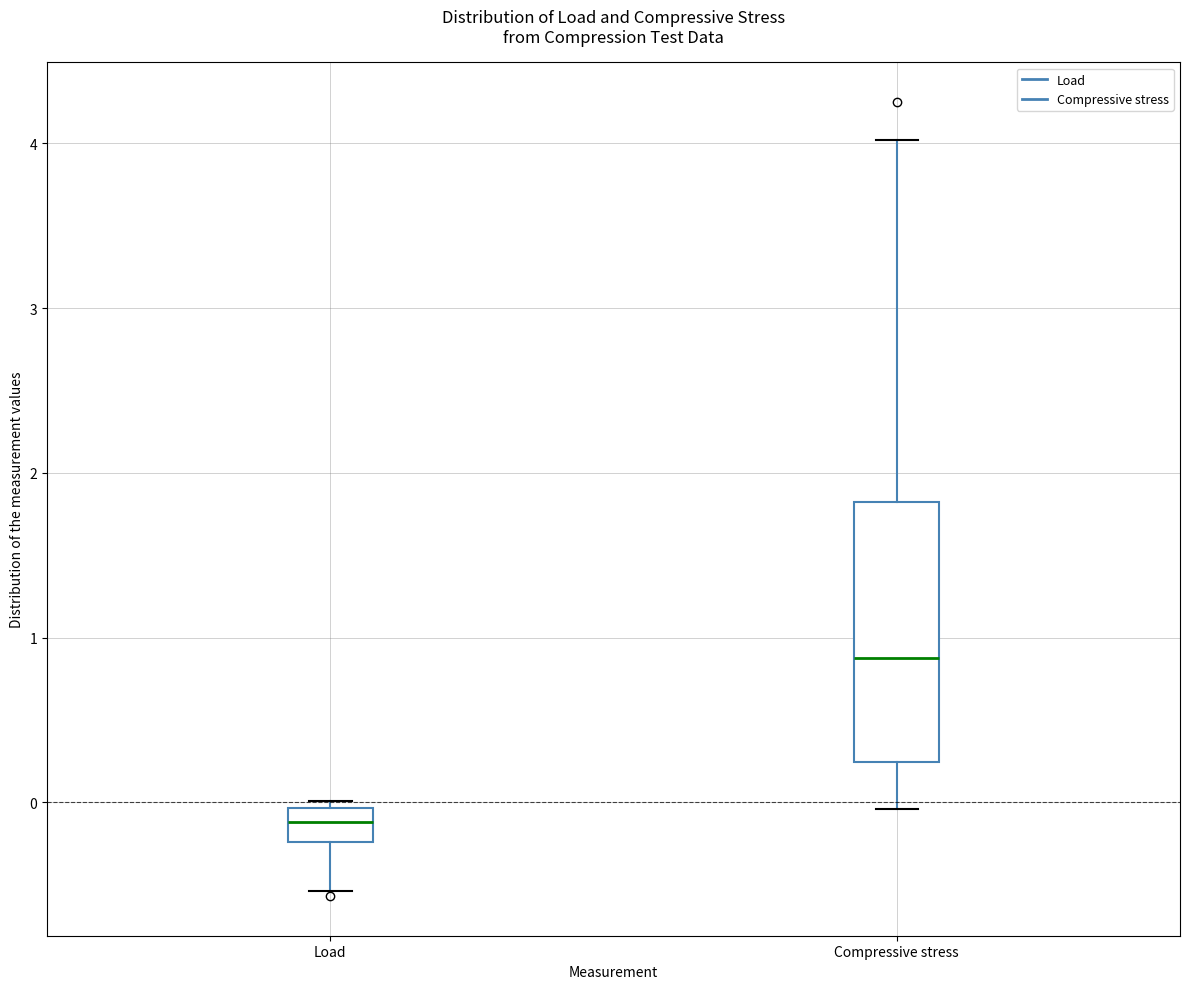

Where does the lower whisker of the box for Load end on the y-axis? The values are not printed on the chart, so give them approximately, as read against the axis.

-0.5